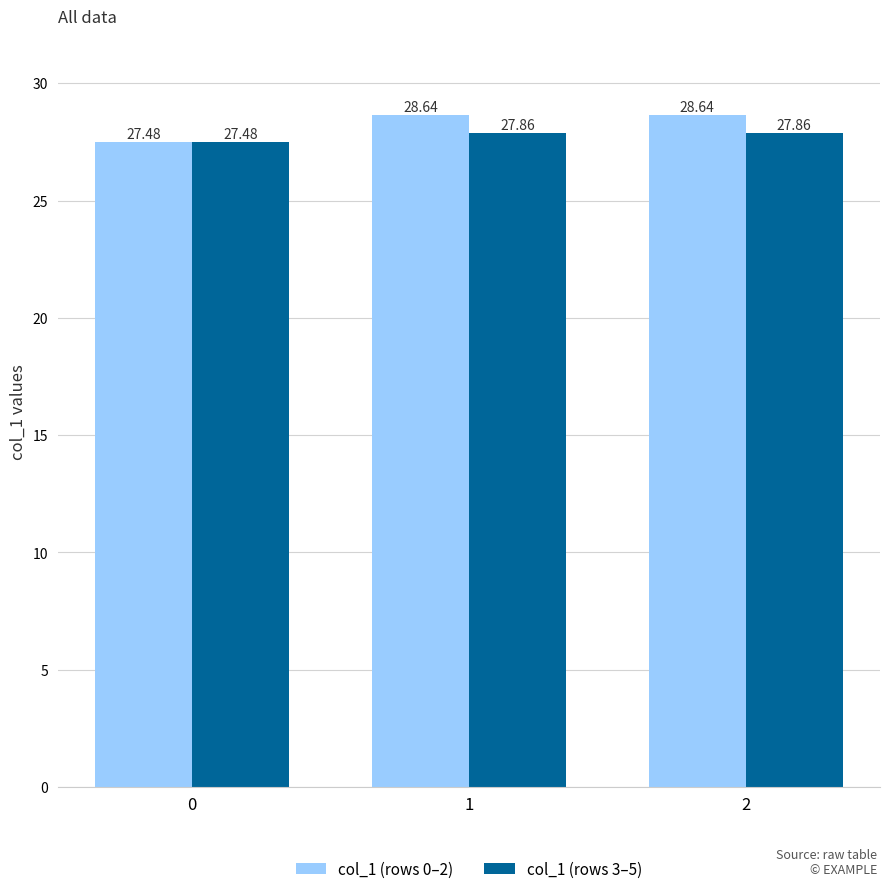

Reading left to right, transcribe all the data shown in this chart.

col_1 (rows 0–2): 0=27.5	1=28.6	2=28.6
col_1 (rows 3–5): 0=27.5	1=27.9	2=27.9